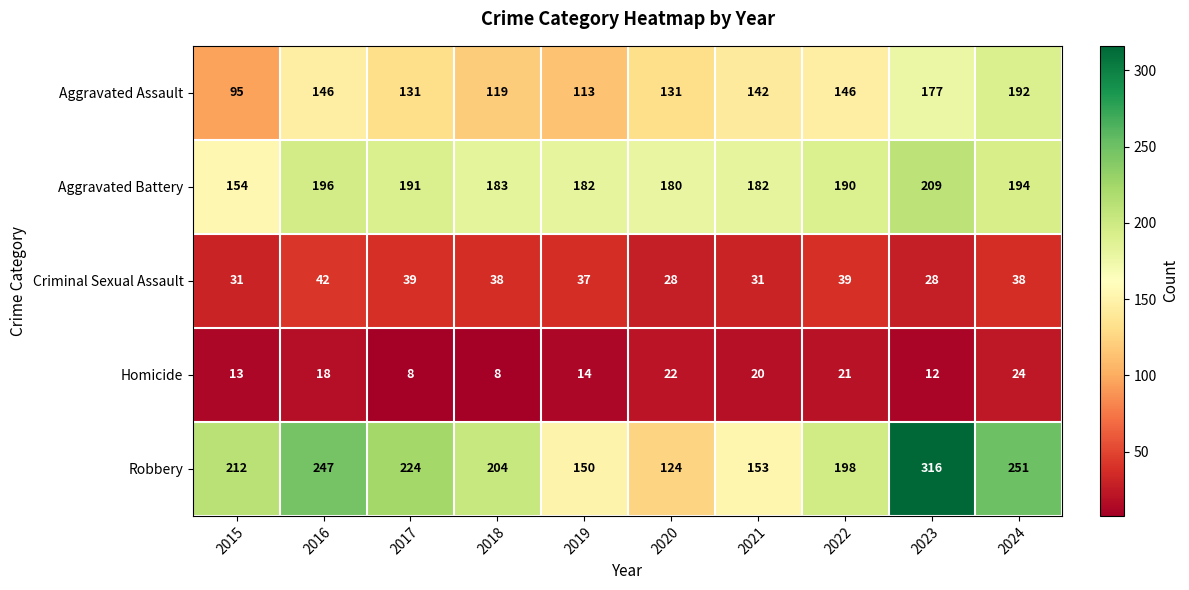

What is the minimum value shown in the chart?

8